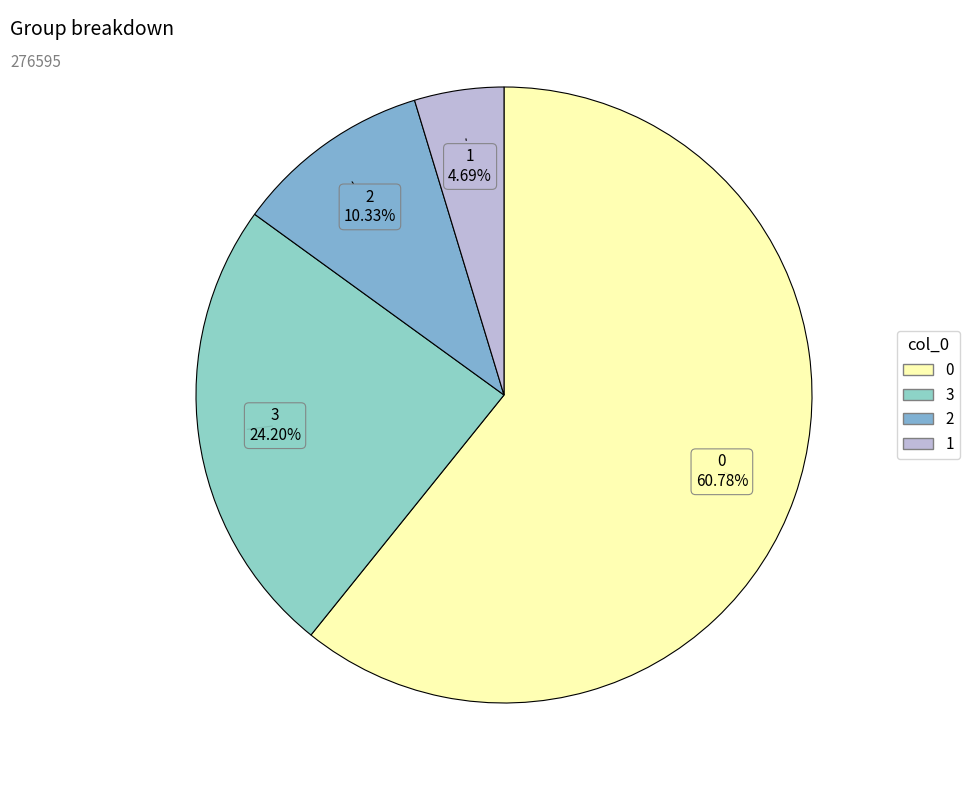

To the nearest percent, what is the combined percentage of 2 and 1?

15%